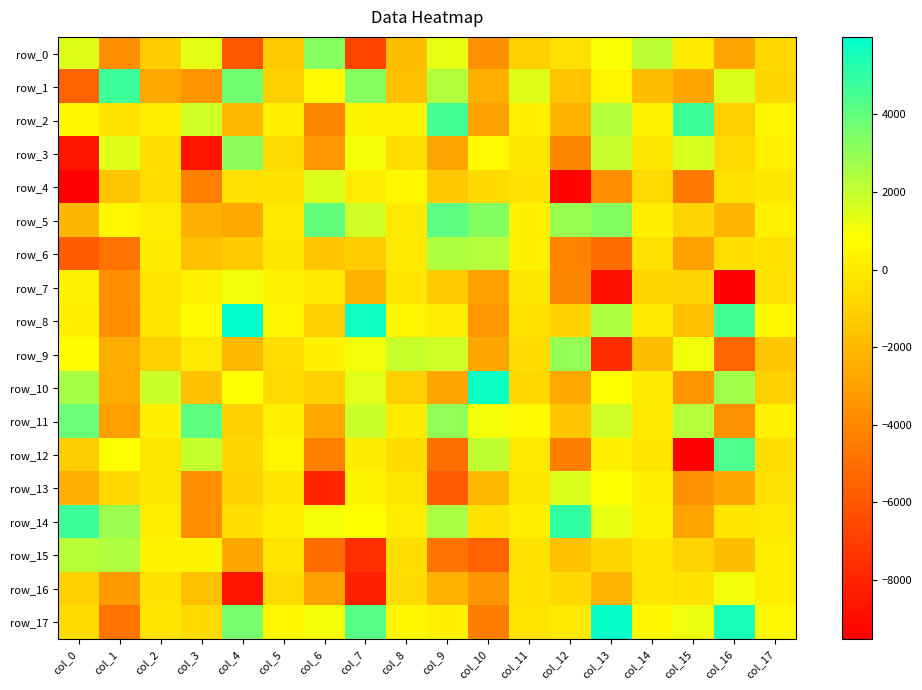

Where is row_13 nearest to the value -3226?

col_15